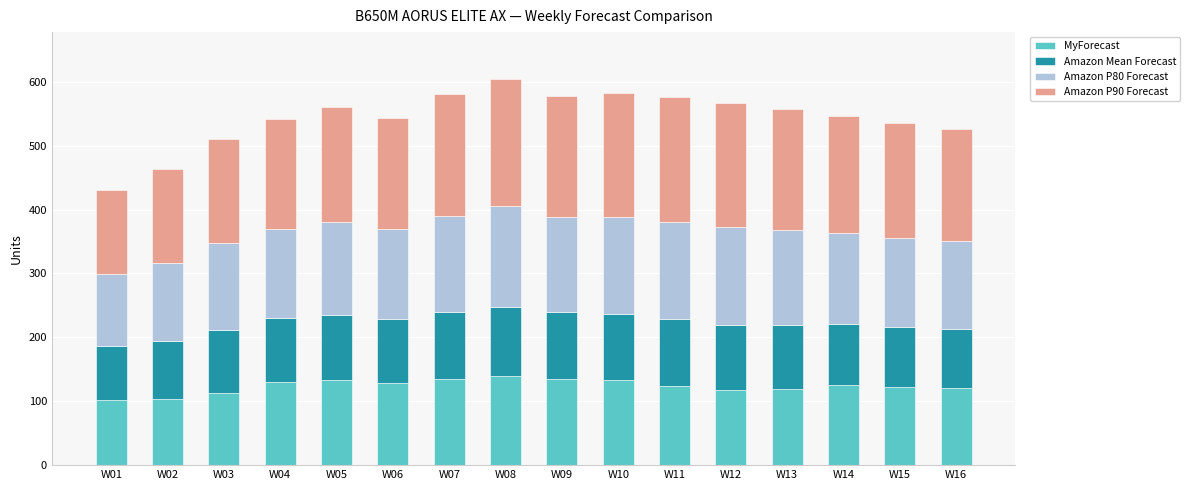

True or false: MyForecast has a value of 120 at W16.

True